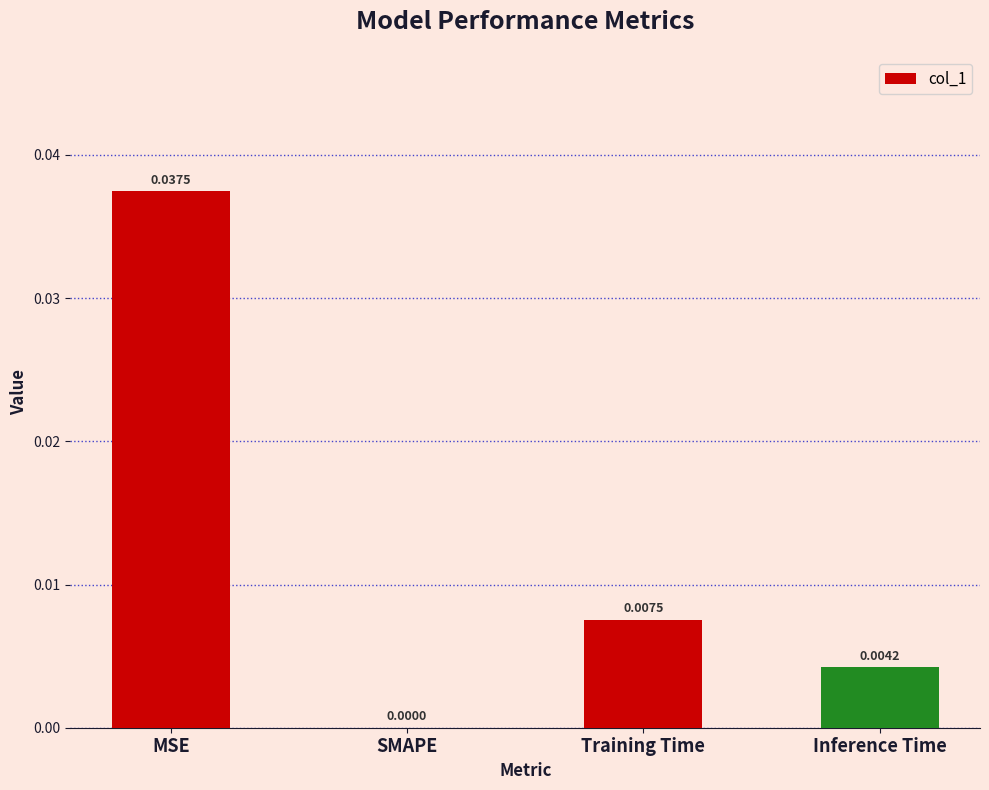

At which category does the chart reach its peak across all series?

MSE